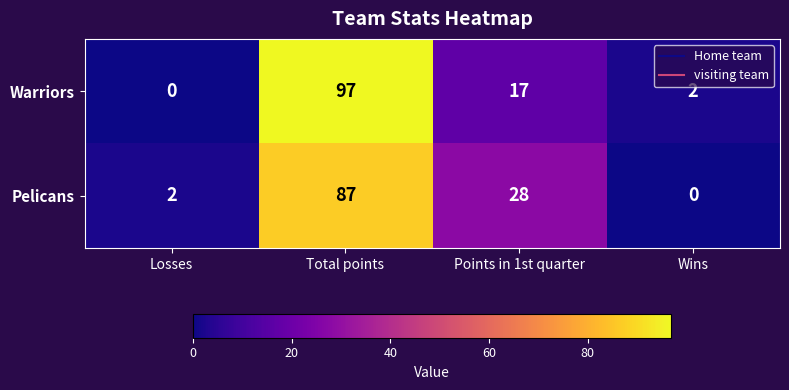

Reading left to right, transcribe all the data shown in this chart.

Warriors: 0	97	17	2
Pelicans: 2	87	28	0